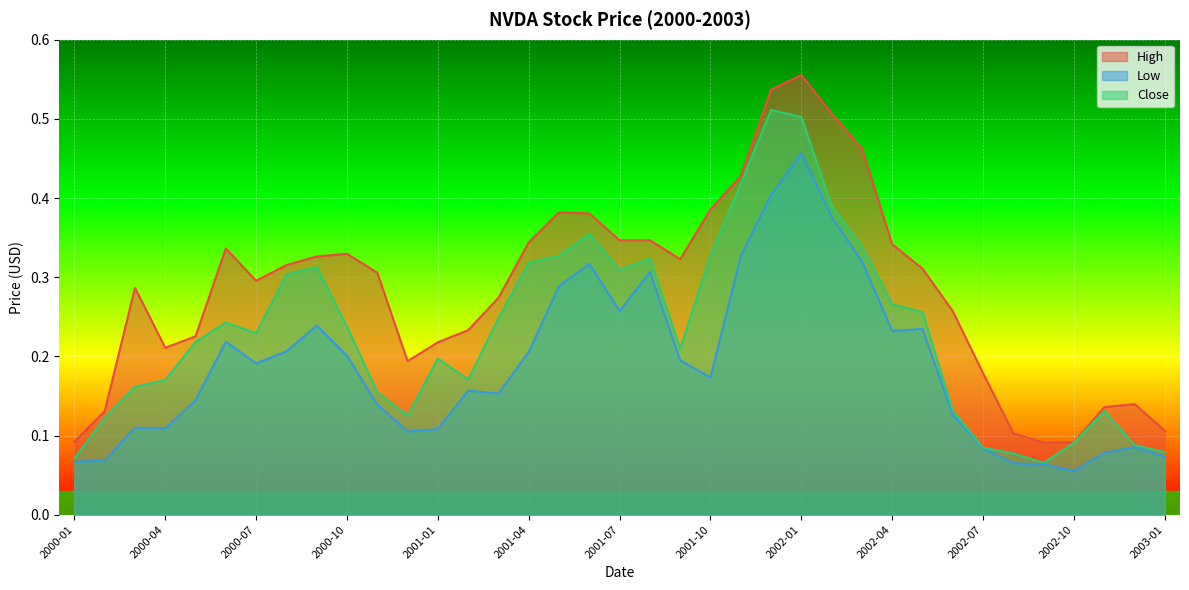

What is the approximate value of Close at 2002-05?

0.3